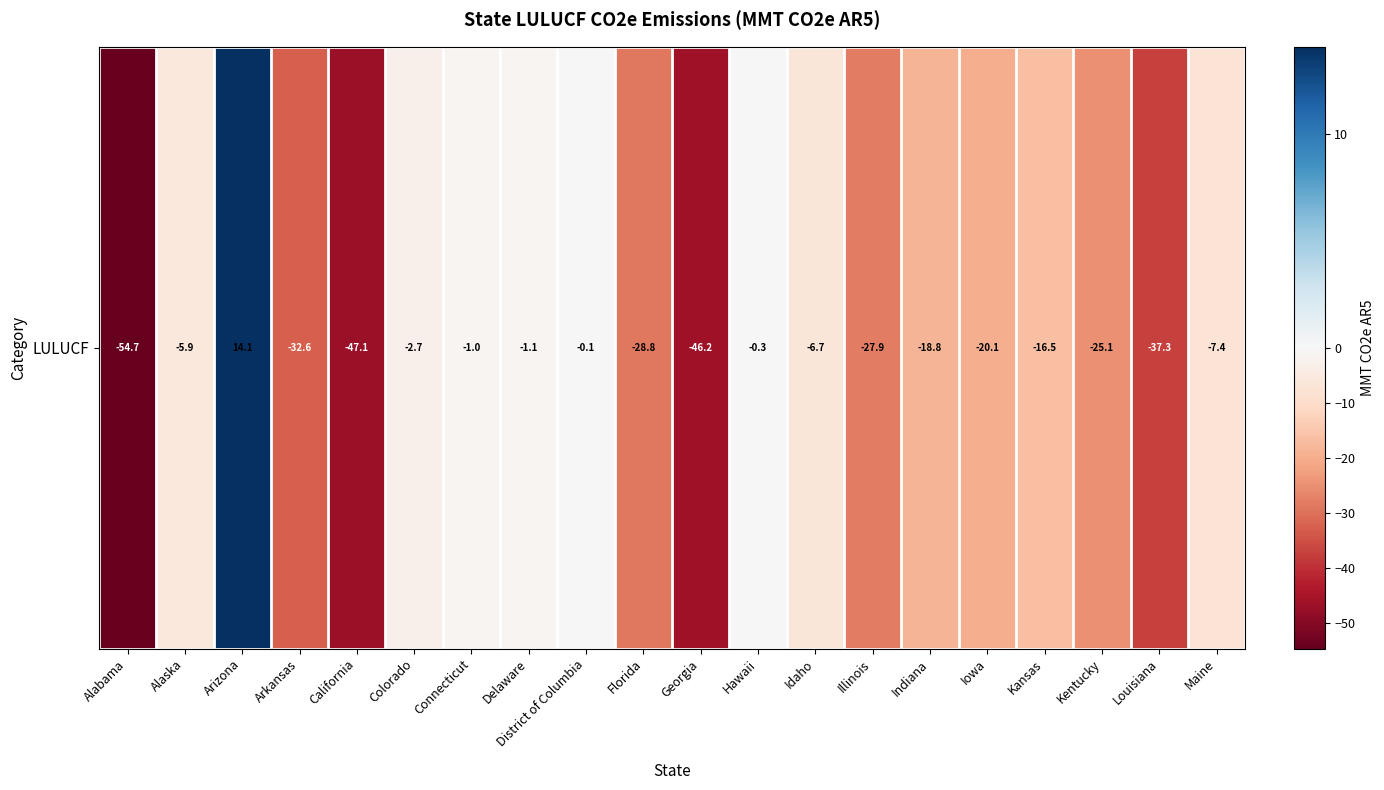

What is the minimum value shown in the chart?

-54.7